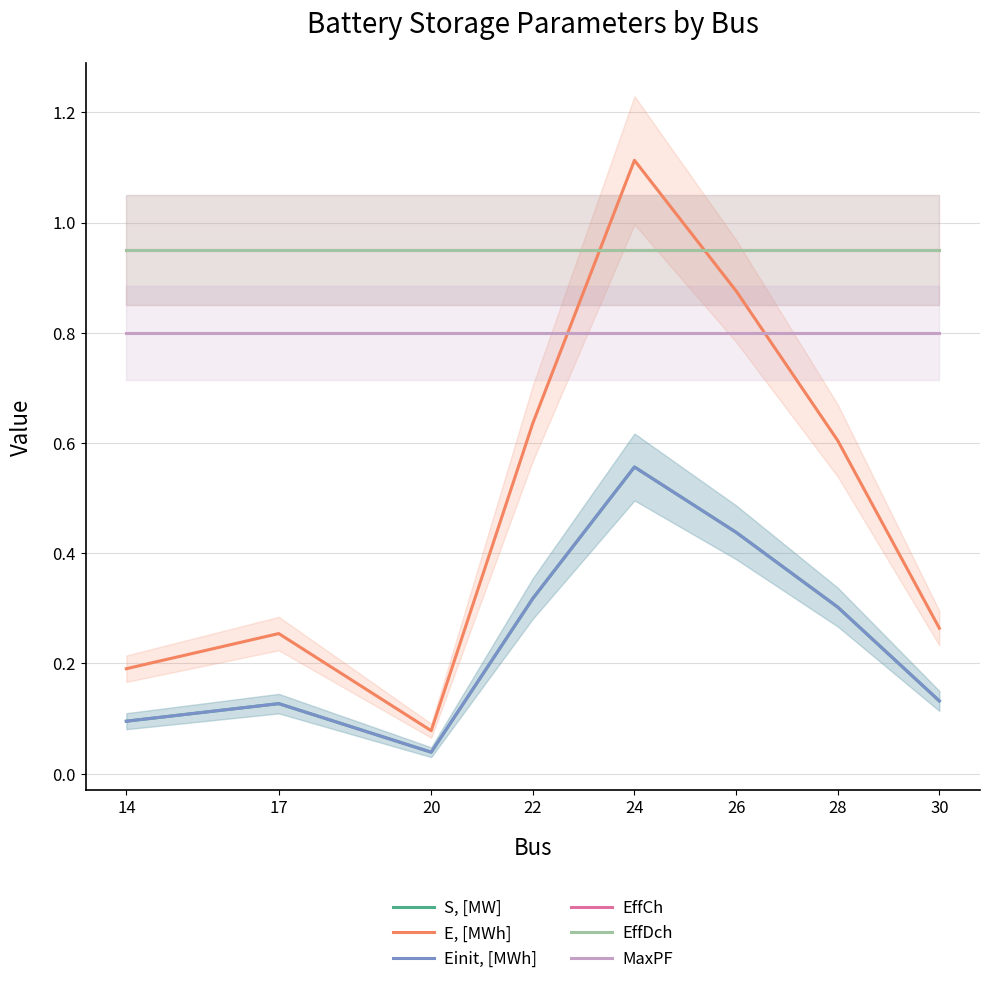

At which label is Einit, [MWh] closest to 0?

20